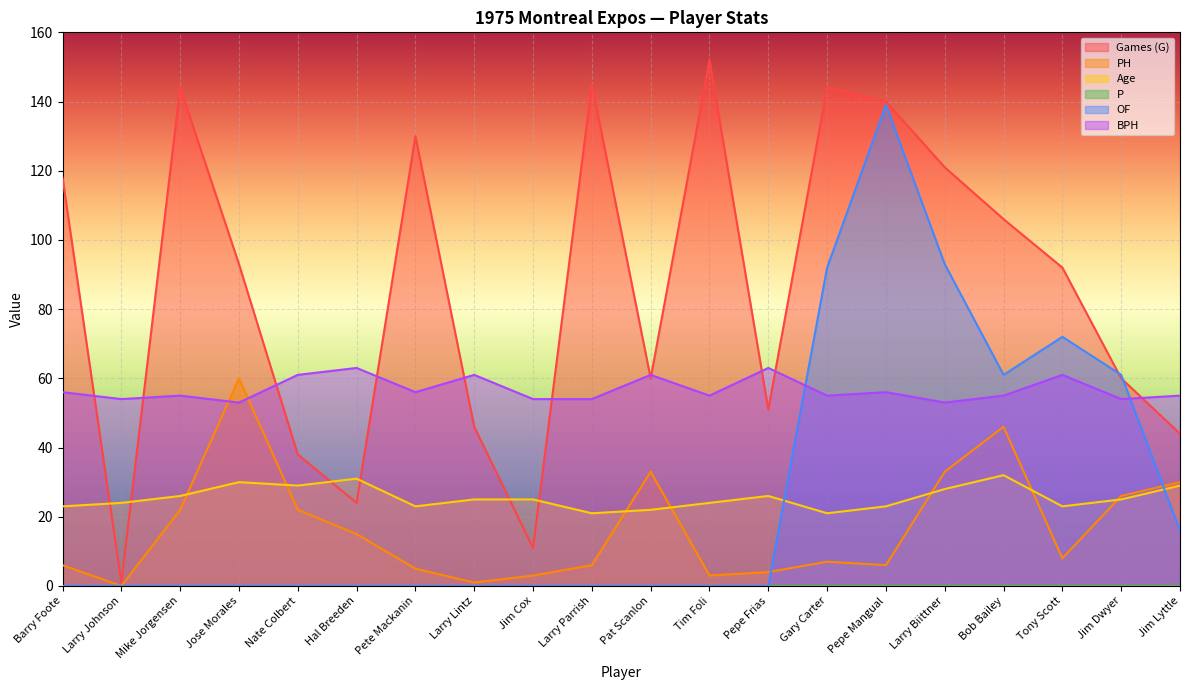

What position from the left is Jim Dwyer?

19